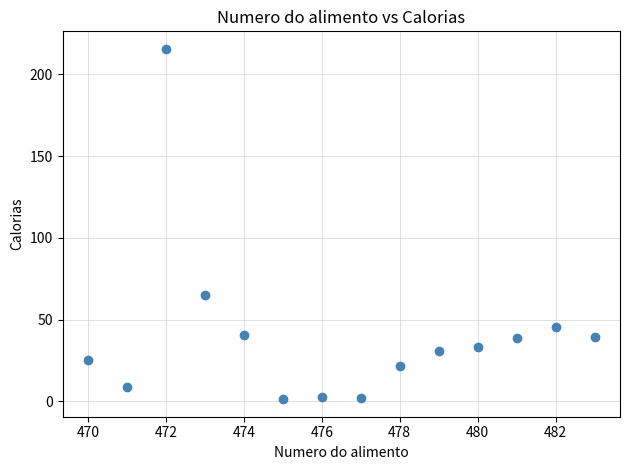

What is the range of X values (max minus min)?

13.0